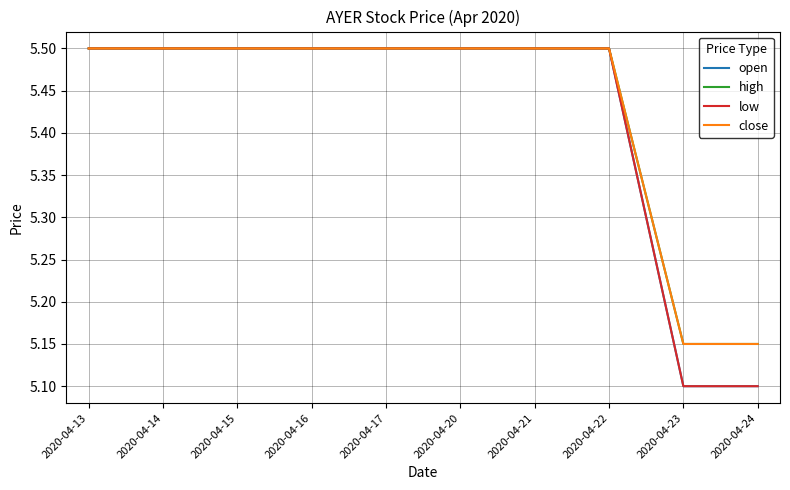

True or false: low and close cross at least once.

False